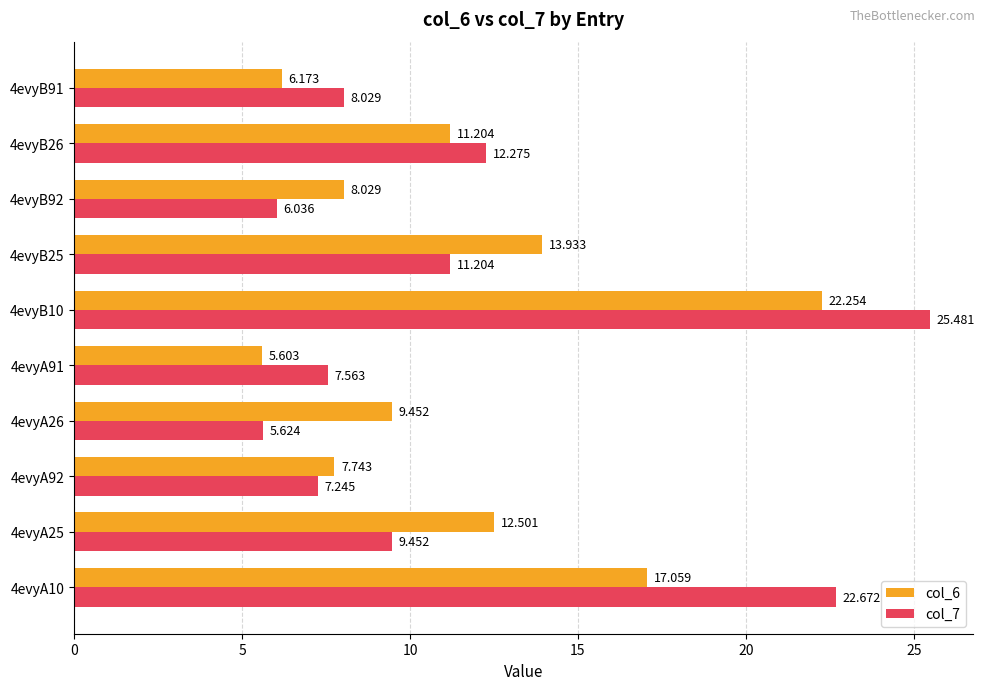

Is the value of col_6 at 4evyB91 greater than the value of col_7 at 4evyA91?

No